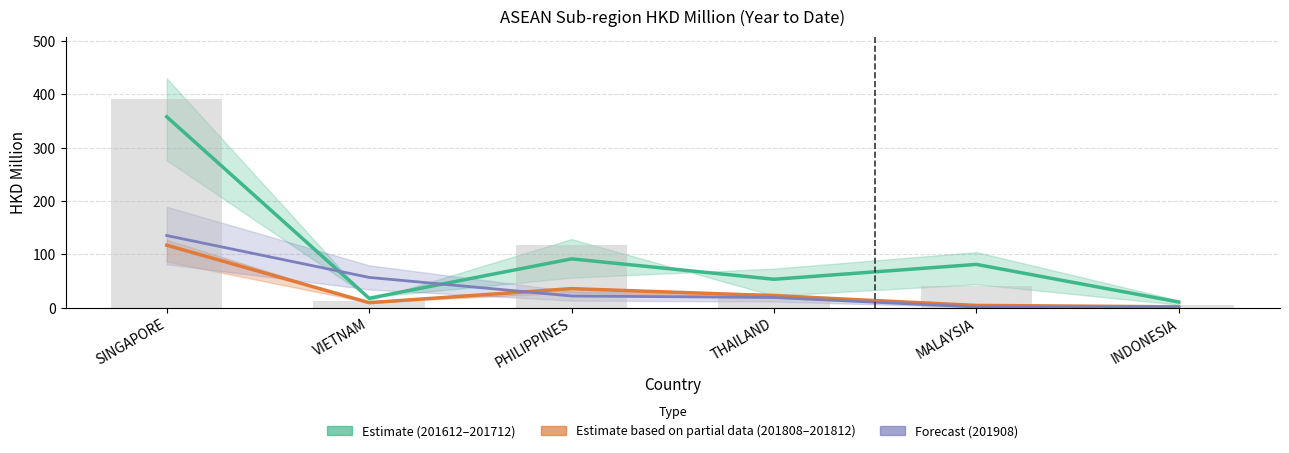

What is the sum of all 201808 values?

189.1